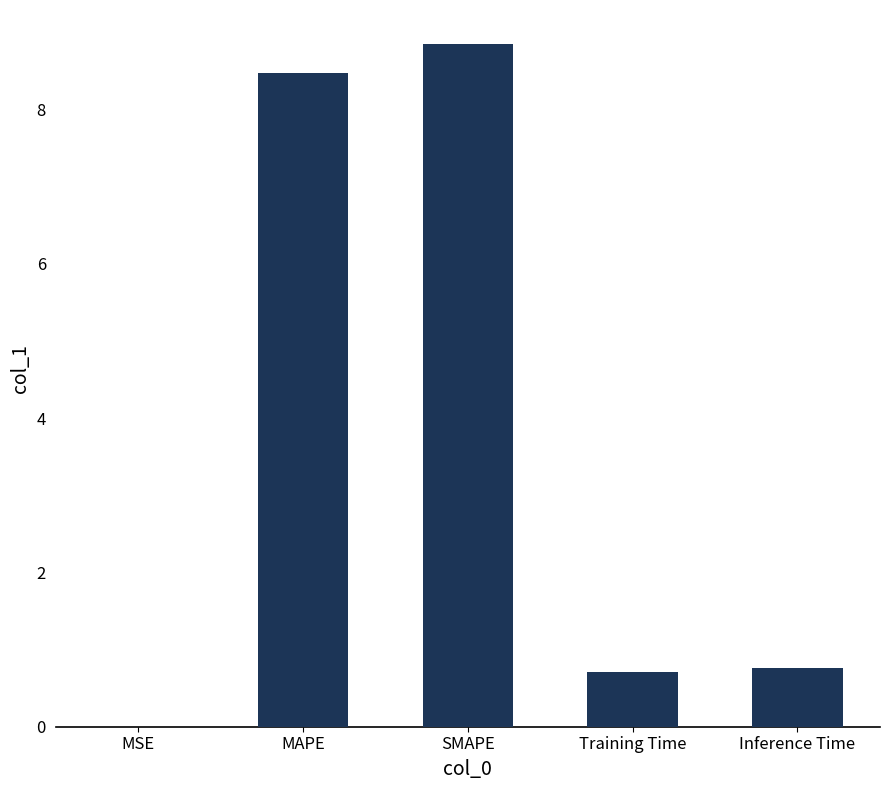

The chart shows a value of 0.4 at Inference Time. True or false?

False